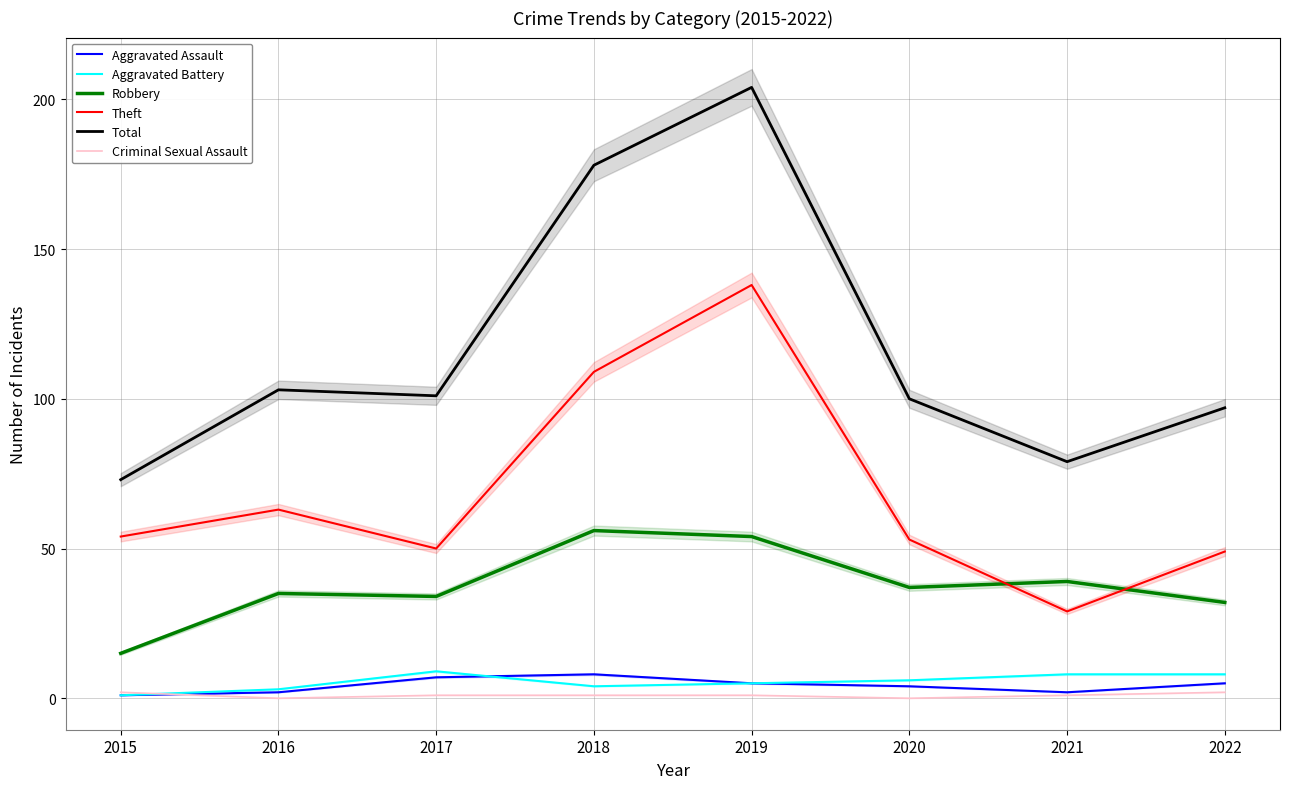

Count the Aggravated Battery values in the range 4 to 8.

5